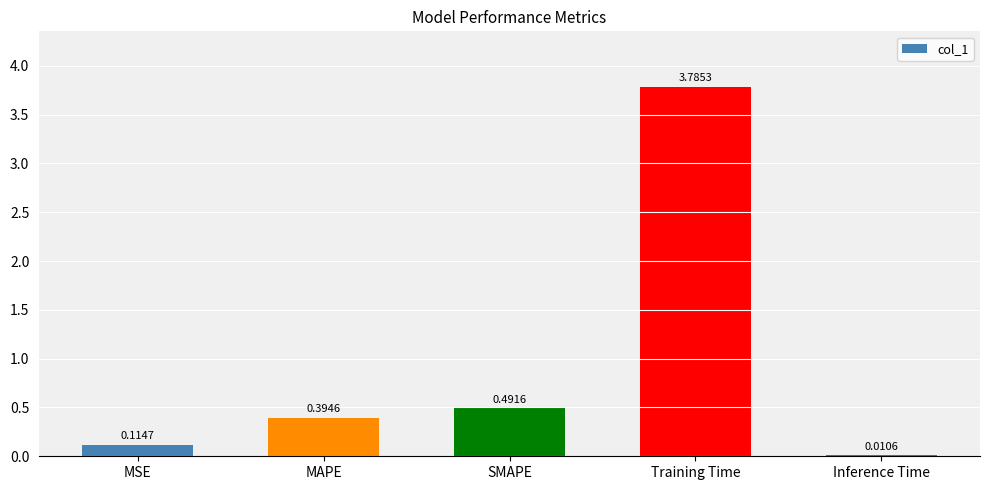

Between Training Time and Inference Time, which is larger?

Training Time